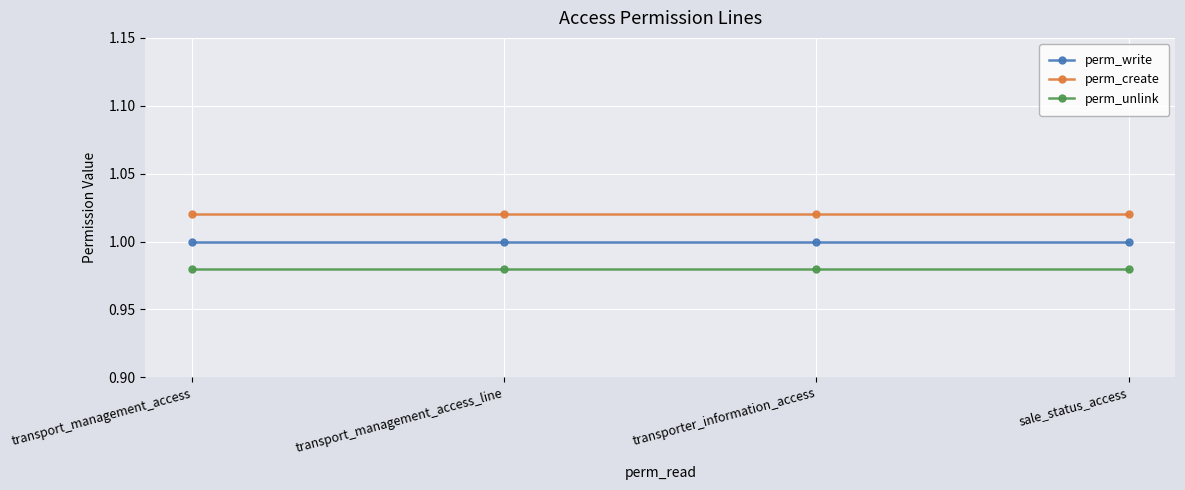

True or false: perm_write has more than 1 interior local peaks.

False